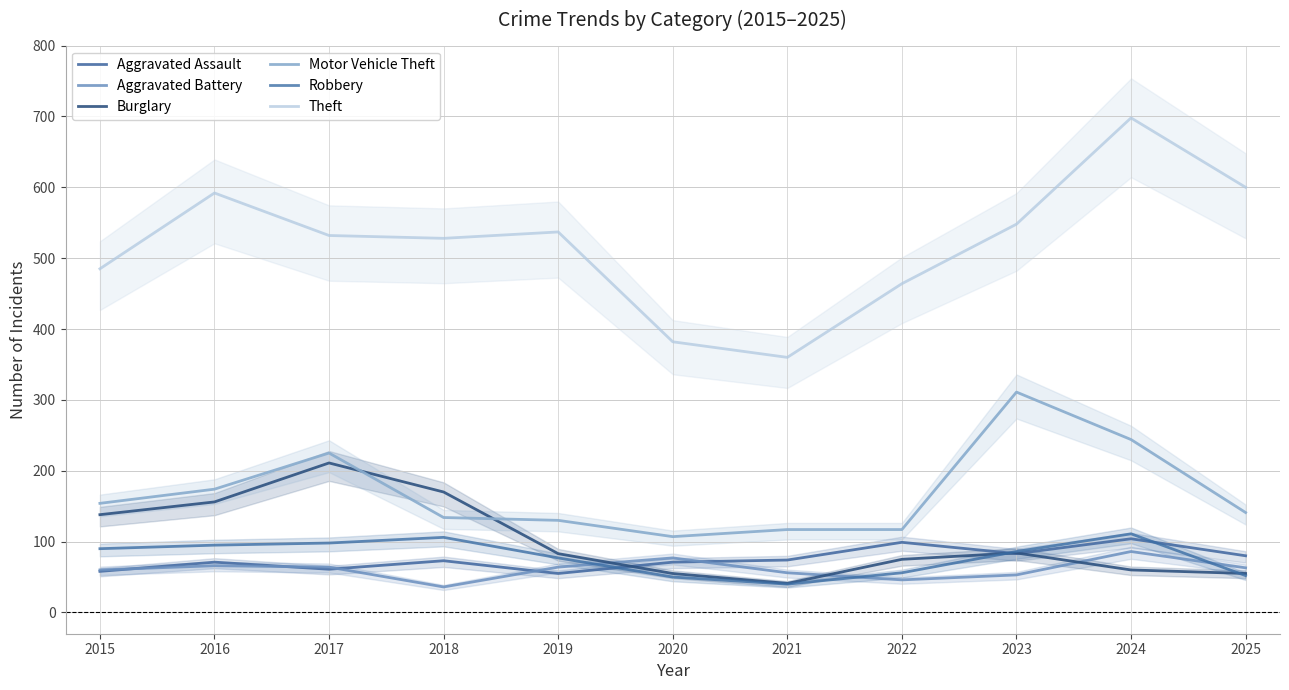

What is the value of the Robbery point at the 7th from the left?

40